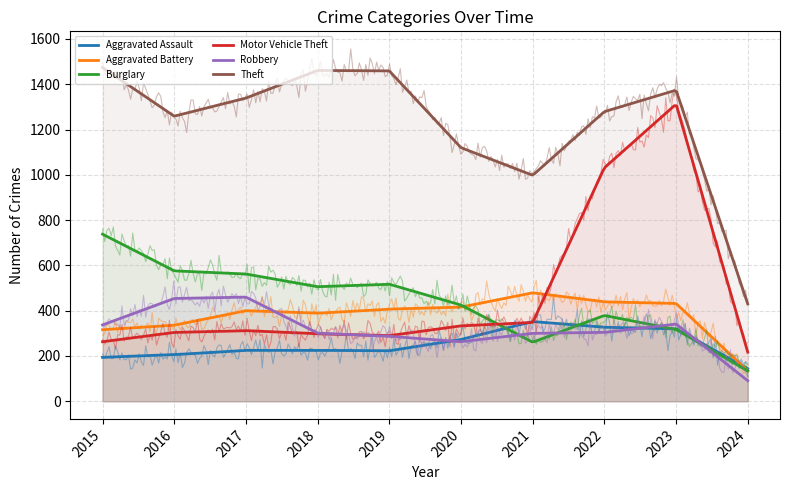

Where does the Motor Vehicle Theft series first go above 312?

2020